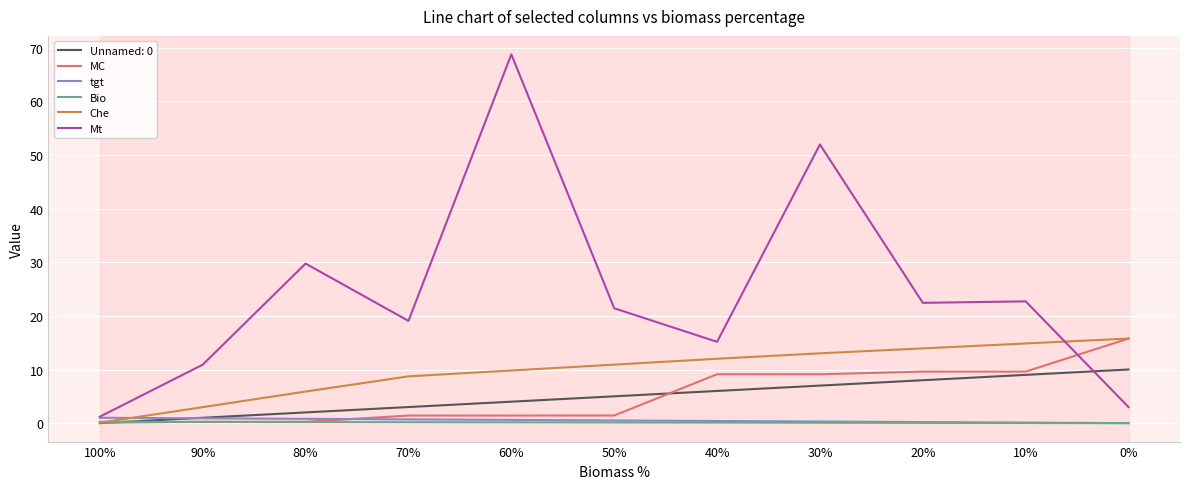

Count the number of data series in this chart.

6